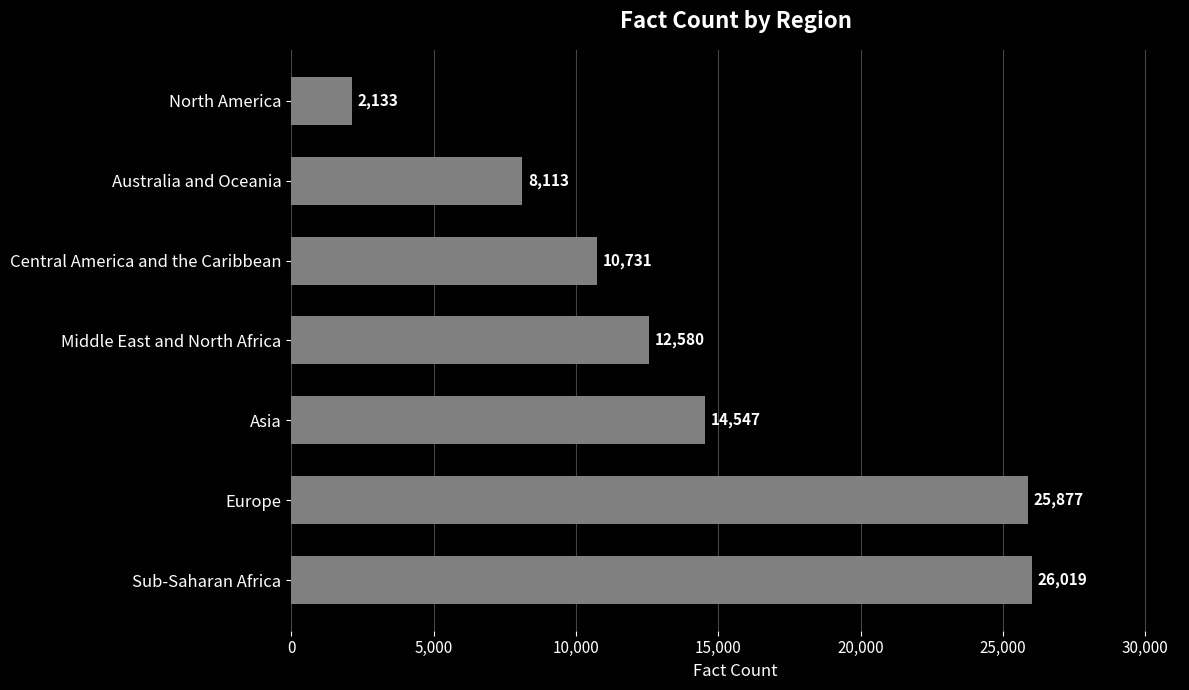

Reading bottom to top, what are all the values shown in this chart?

26019	25877	14547	12580	10731	8113	2133